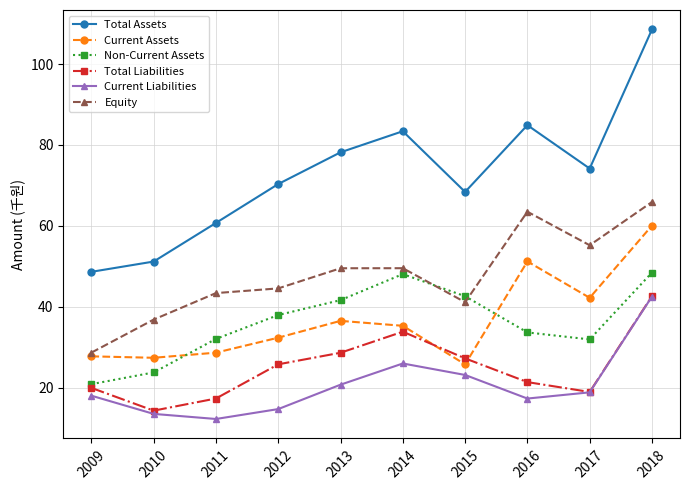

In Current Liabilities, how many points are lower than both neighbors (excluding endpoints)?

2